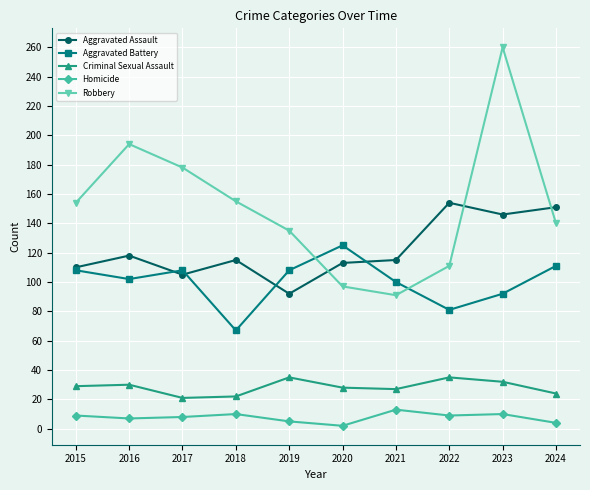

Which series has the widest spread of values?

Robbery